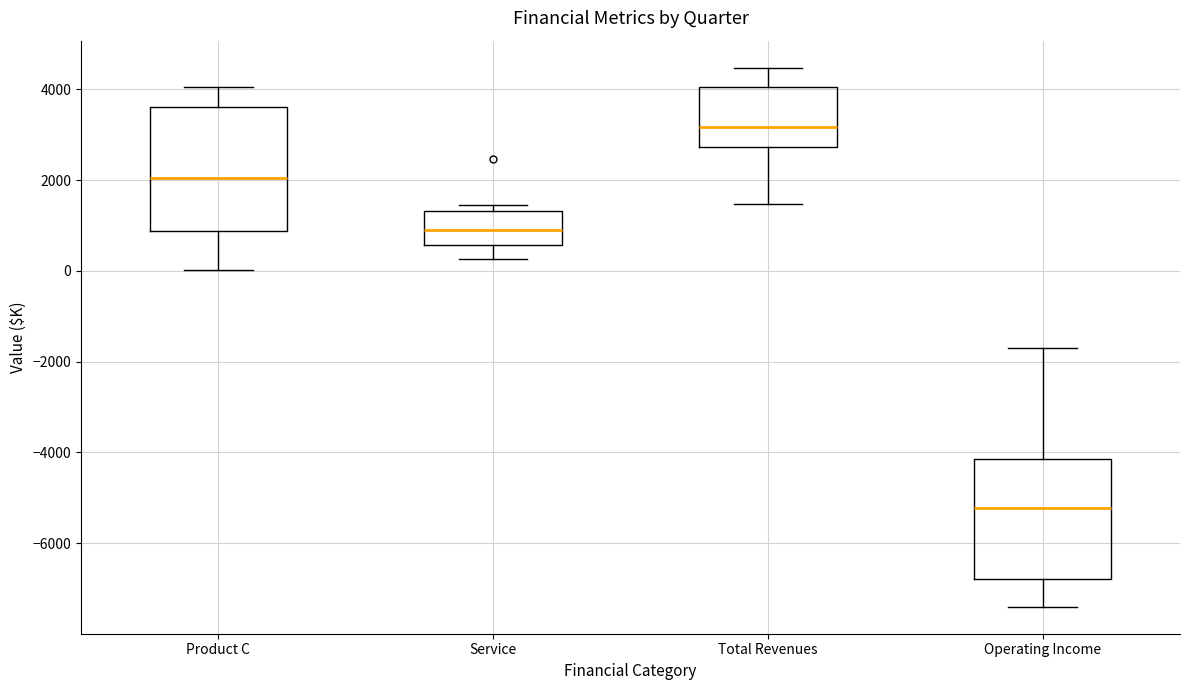

Reading left to right, transcribe this box plot: for each box, give where its median line is, the range the box spans, and where its two whiskers end, as read against the y-axis. The values are not printed on the chart, so give them approximately, as read against the axis.

Product C: median 2000, box 800 to 3600, whiskers 0 to 4000
Service: median 800, box 600 to 1400, whiskers 200 to 1400 (just above the box's upper edge)
Total Revenues: median 3200, box 2800 to 4000, whiskers 1400 to 4400
Operating Income: median -5200, box -6800 to -4200, whiskers -7400 to -1600